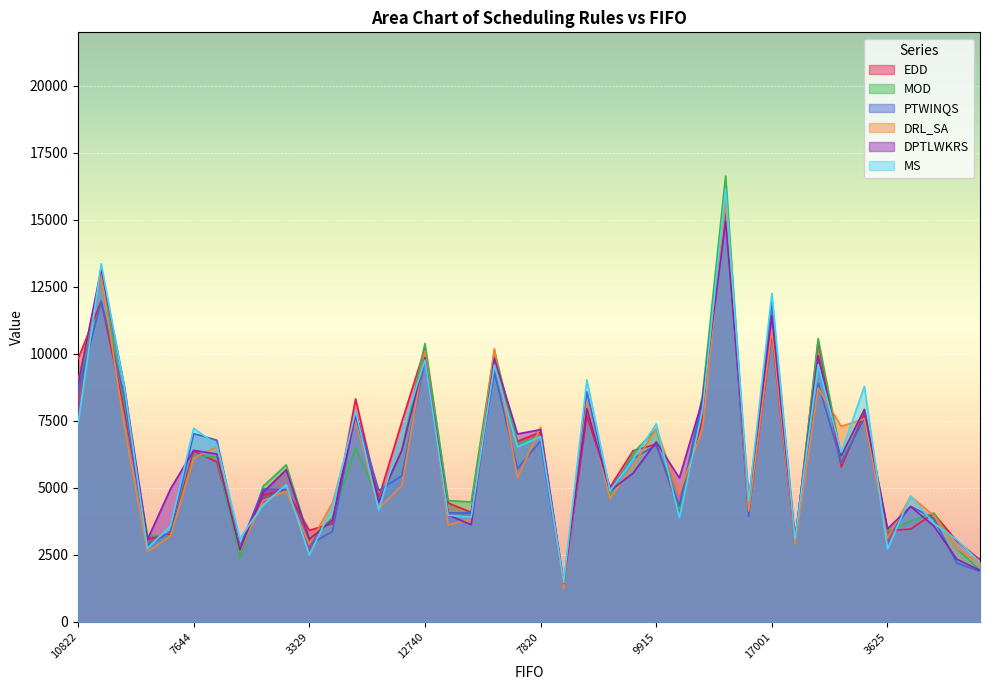

What is the value of the MOD point at the 26th from the left?

7200